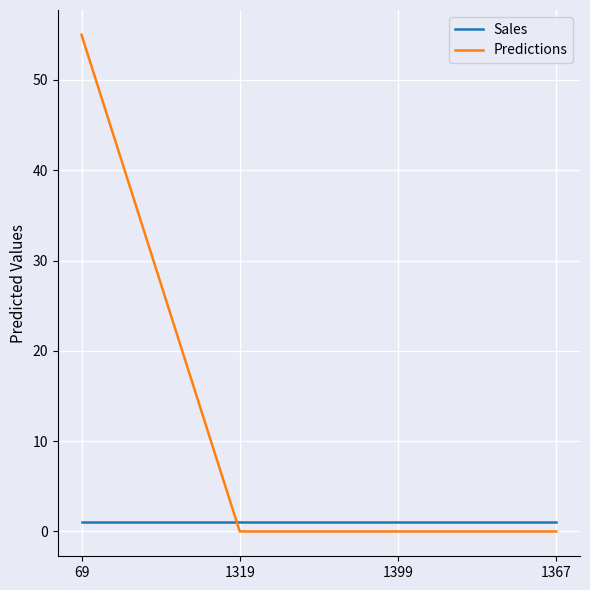

What is the sum of all Sales values?

4